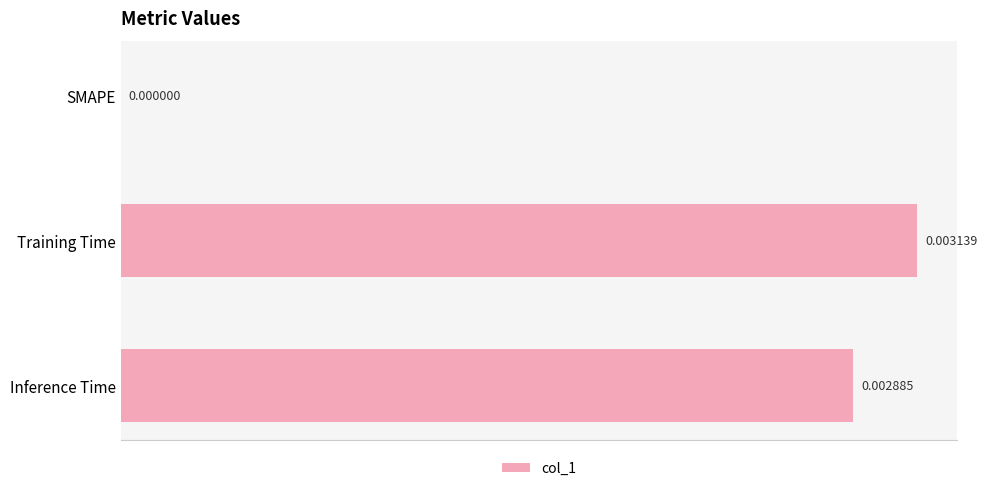

Are the bars horizontal?

Yes